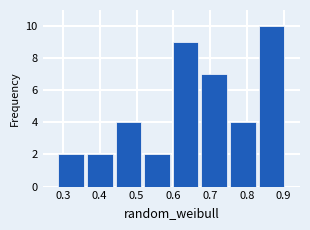

What is the height of the bar covering 0.75 to 0.83 on the x-axis? Neither the bar edges nor the heights are printed on the chart, so give them approximately, as read against the axes.

4